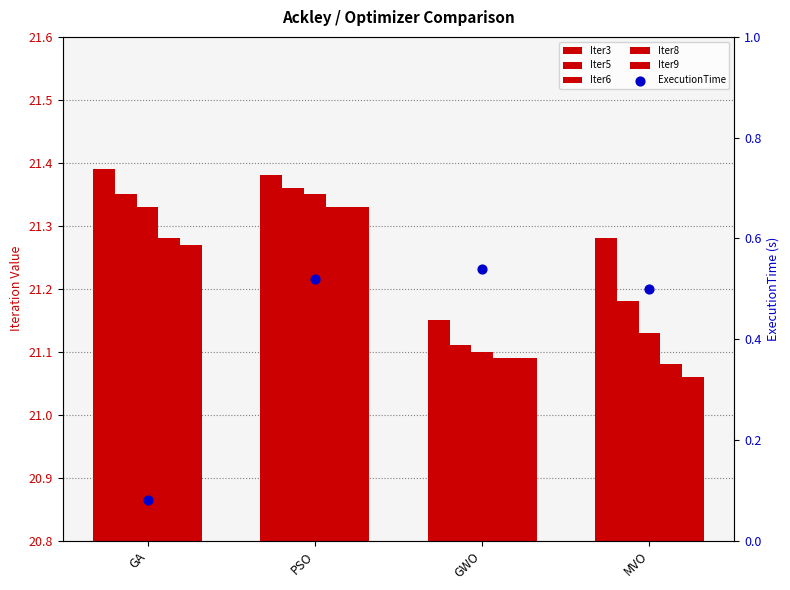

Which series reaches the minimum Y coordinate?

ExecutionTime